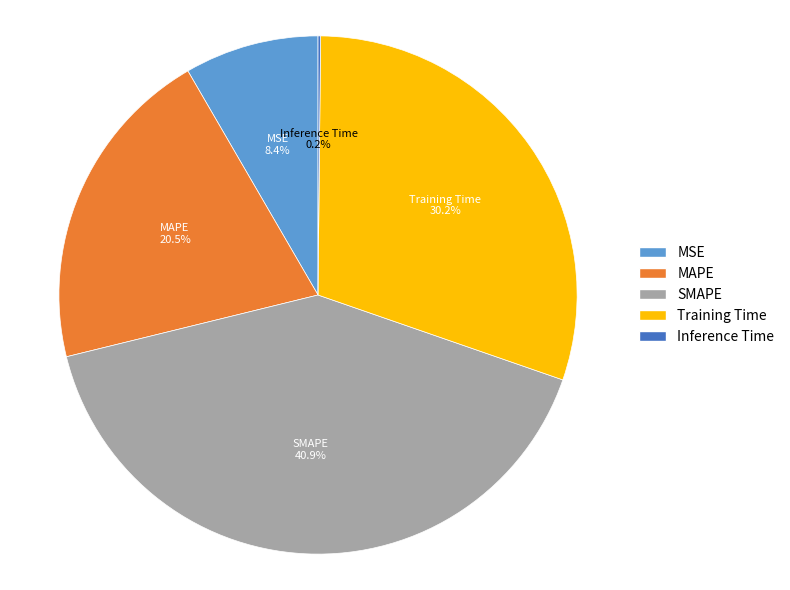

Between MSE and MAPE, which is larger?

MAPE